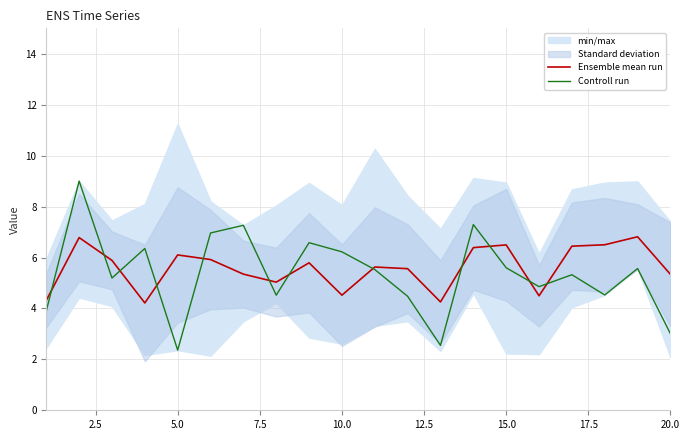

True or false: Ensemble mean run and Controll run cross at least once.

True